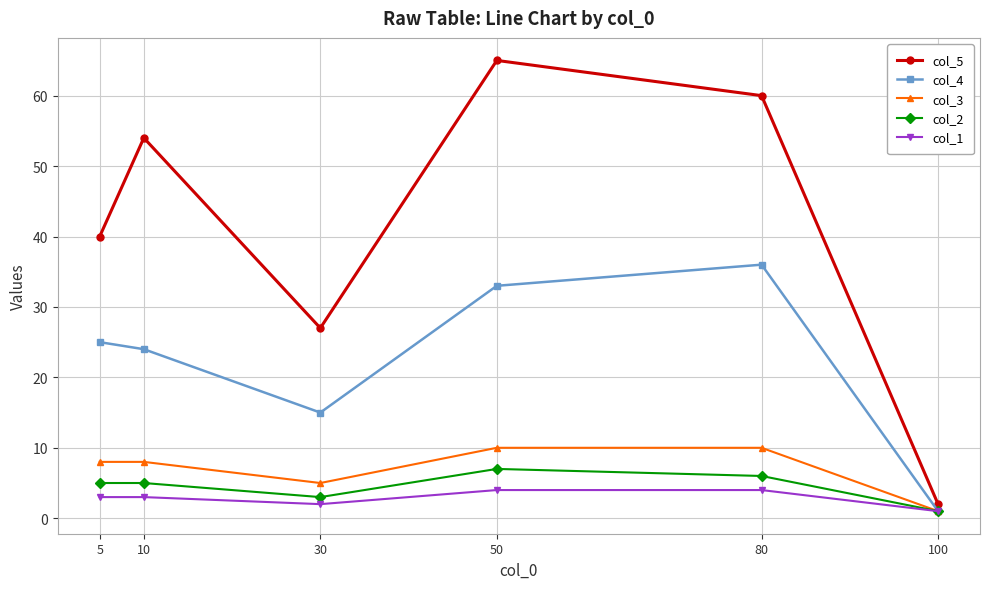

The value of col_1 at 10 is 5. True or false?

False